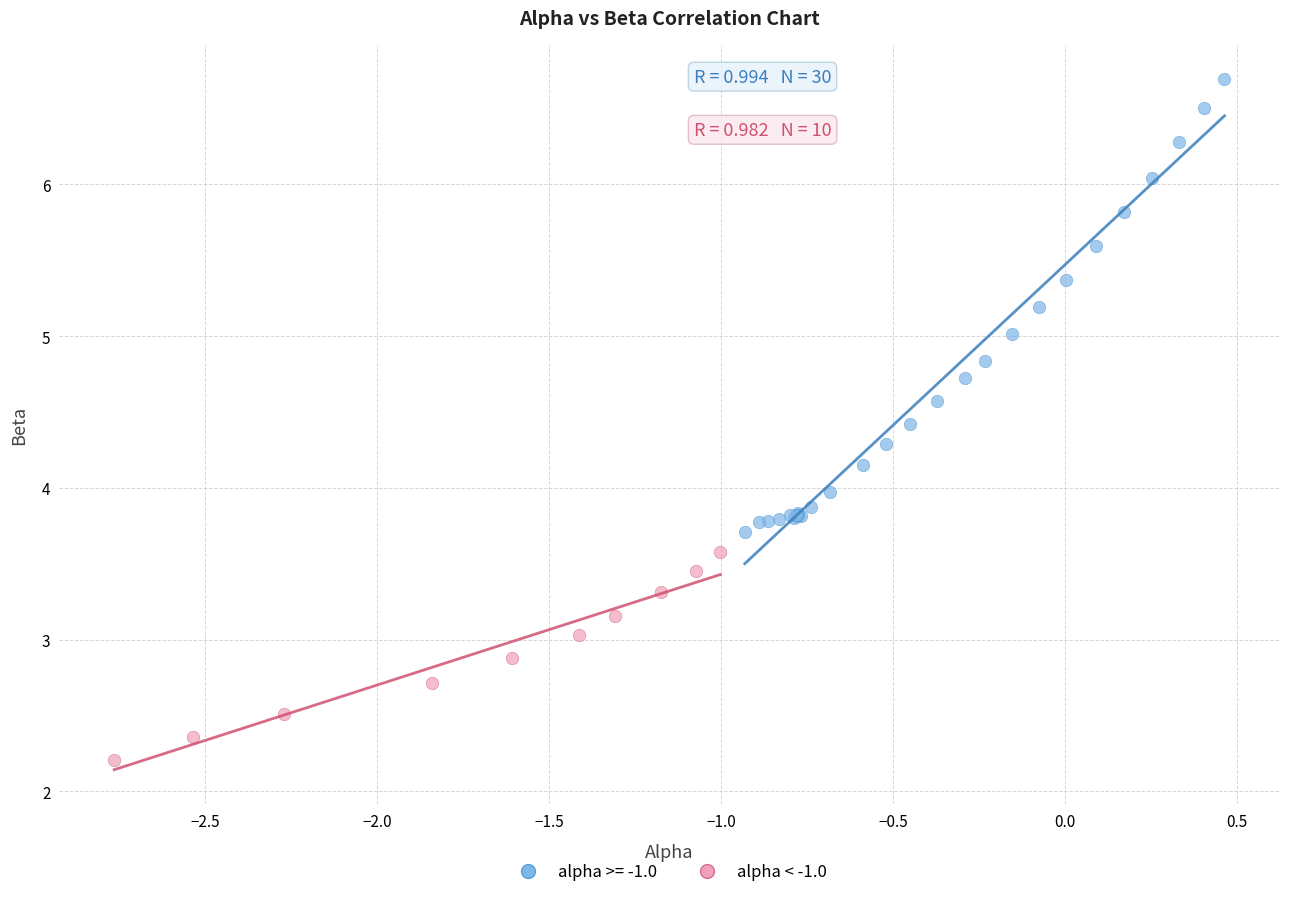

Which series reaches the maximum Y coordinate?

alpha >= -1.0